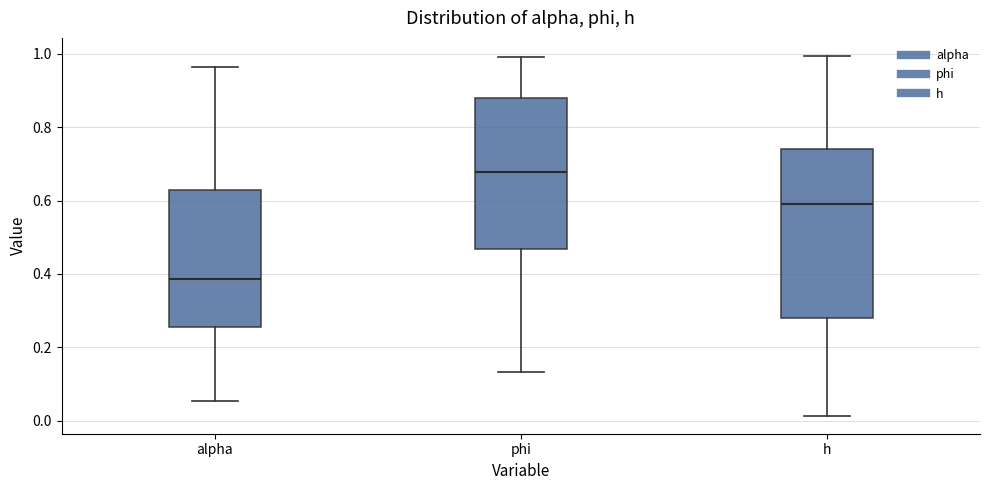

Reading left to right, transcribe this box plot: for each box, give where its median line is, the range the box spans, and where its two whiskers end, as read against the y-axis. The values are not printed on the chart, so give them approximately, as read against the axis.

alpha: median 0.38, box 0.26 to 0.62, whiskers 0.06 to 0.96
phi: median 0.68, box 0.46 to 0.88, whiskers 0.14 to 1.00
h: median 0.60, box 0.28 to 0.74, whiskers 0.02 to 1.00